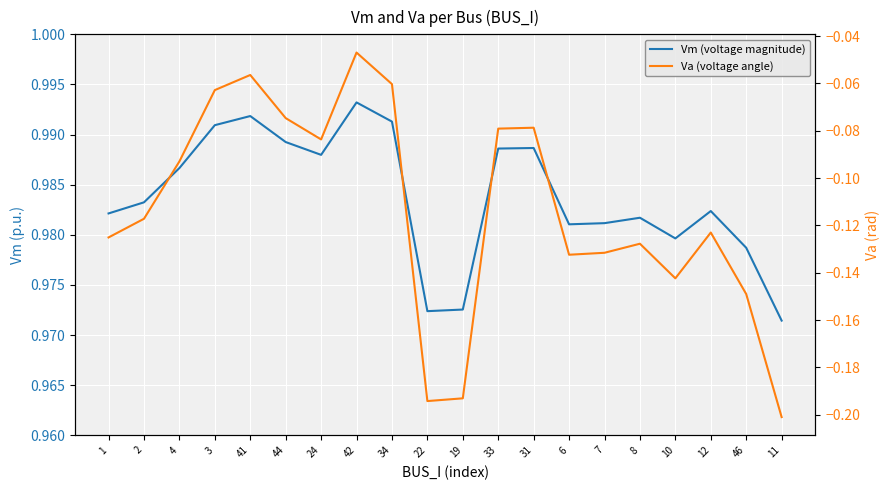

The Vm (voltage magnitude) series shows 1.7 at 24. True or false?

False